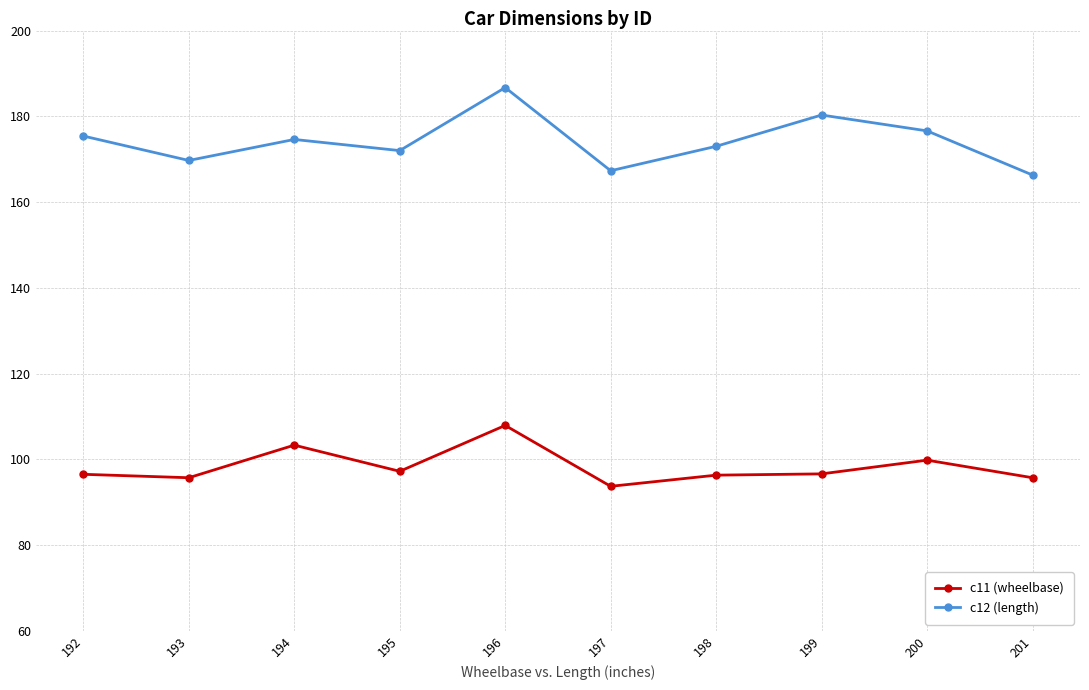

What is the value of the c11 (wheelbase) point at the 1st from the left?

96.5